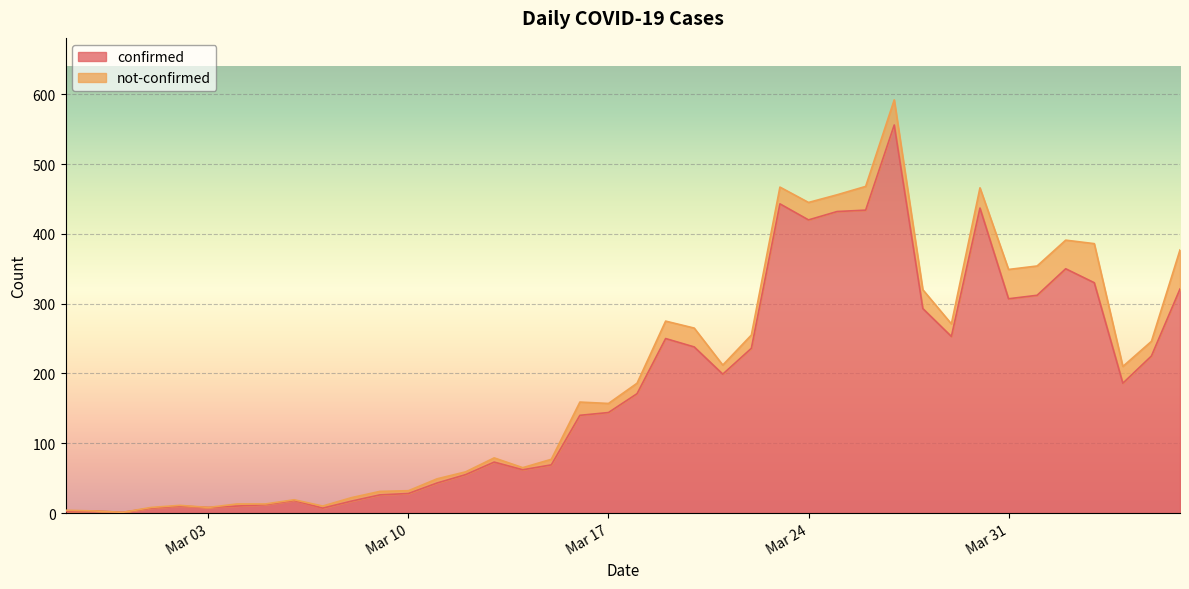

Where is the data nearest to the value 278?

2020-03-28